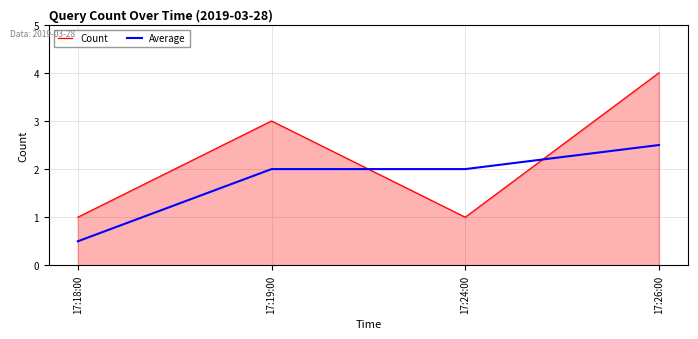

Reading left to right, what are all the values shown in this chart?

Count: 1.0	3.0	1.0	4.0
Average: 0.5	2.0	2.0	2.5